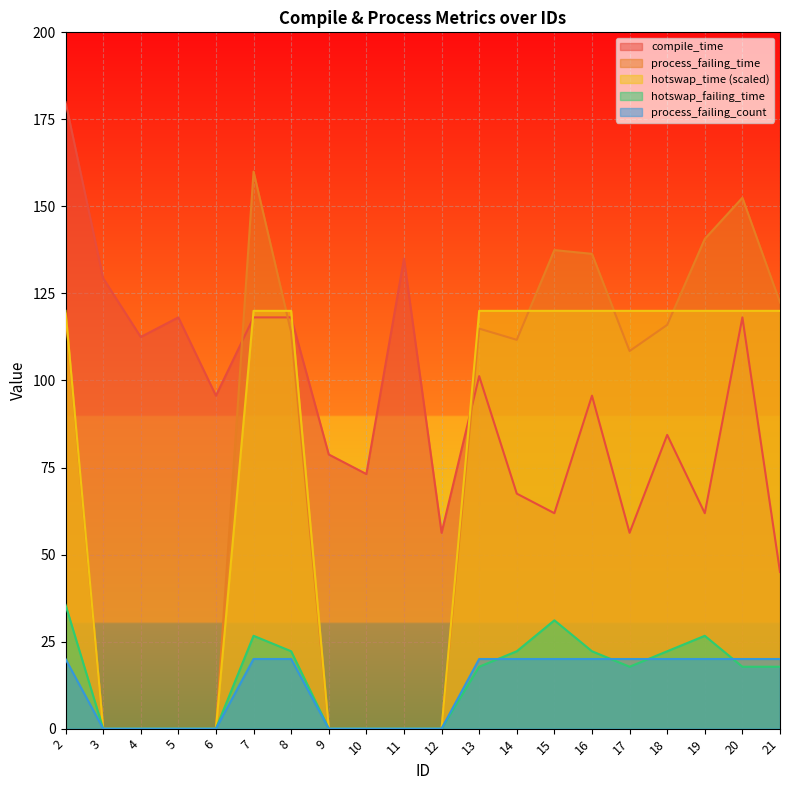

What are all the series names shown in the legend?

compile_time, process_failing_time, hotswap_time (scaled), hotswap_failing_time, process_failing_count